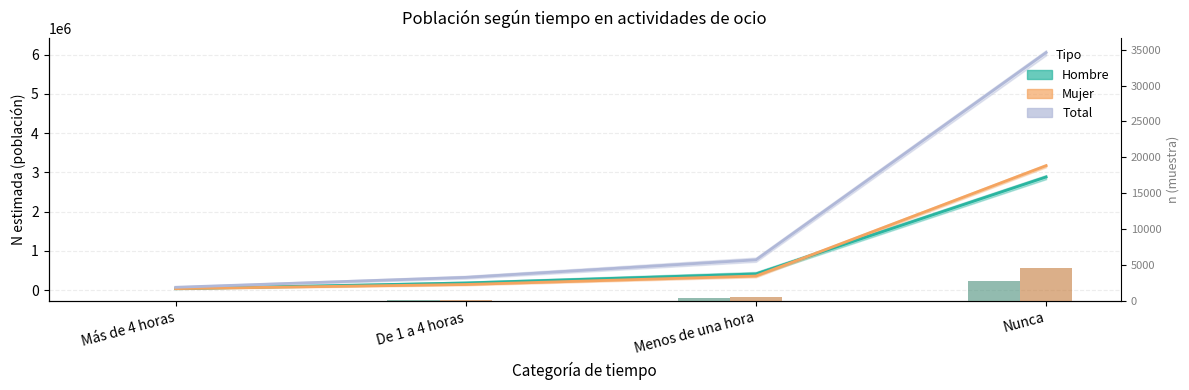

At which label does Mujer n (muestra) reach its peak?

Nunca